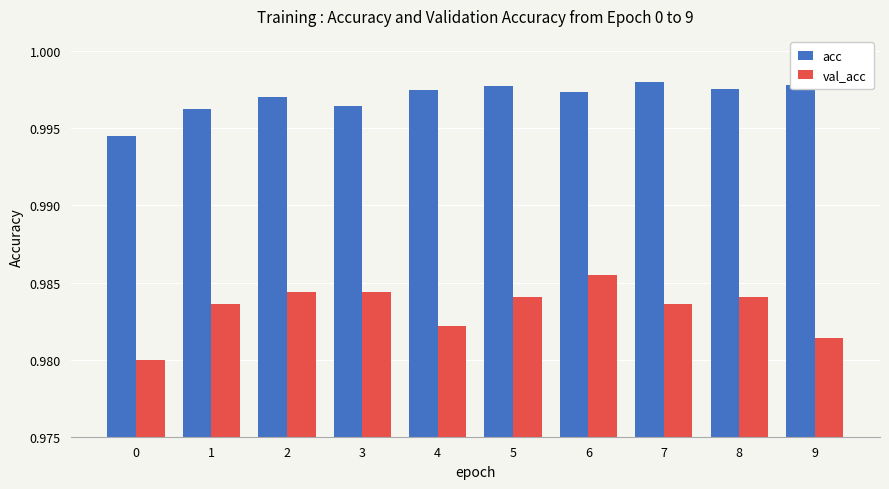

The value of acc at 0 is 0.6. True or false?

False